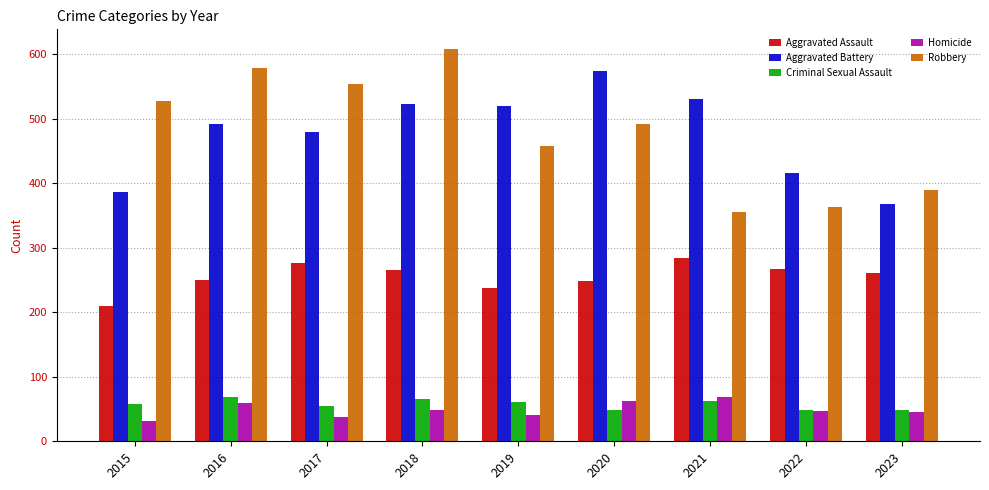

What is the smallest value displayed?

32